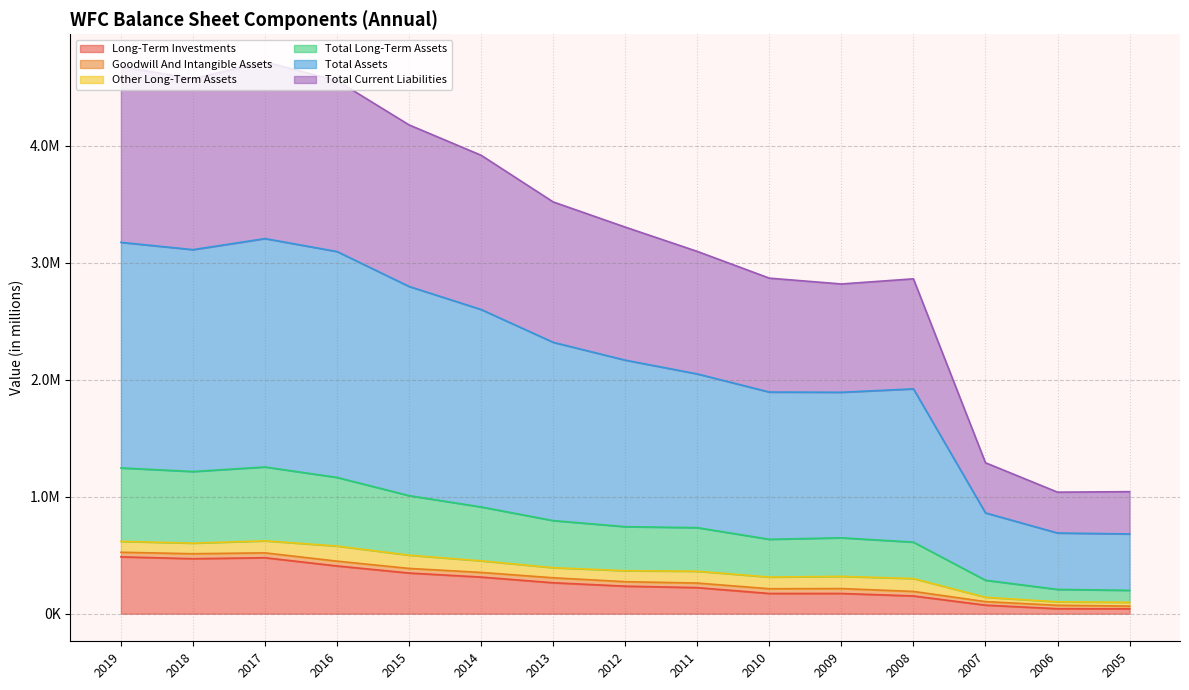

What is the difference between the highest and lowest values at 2013?

3254083